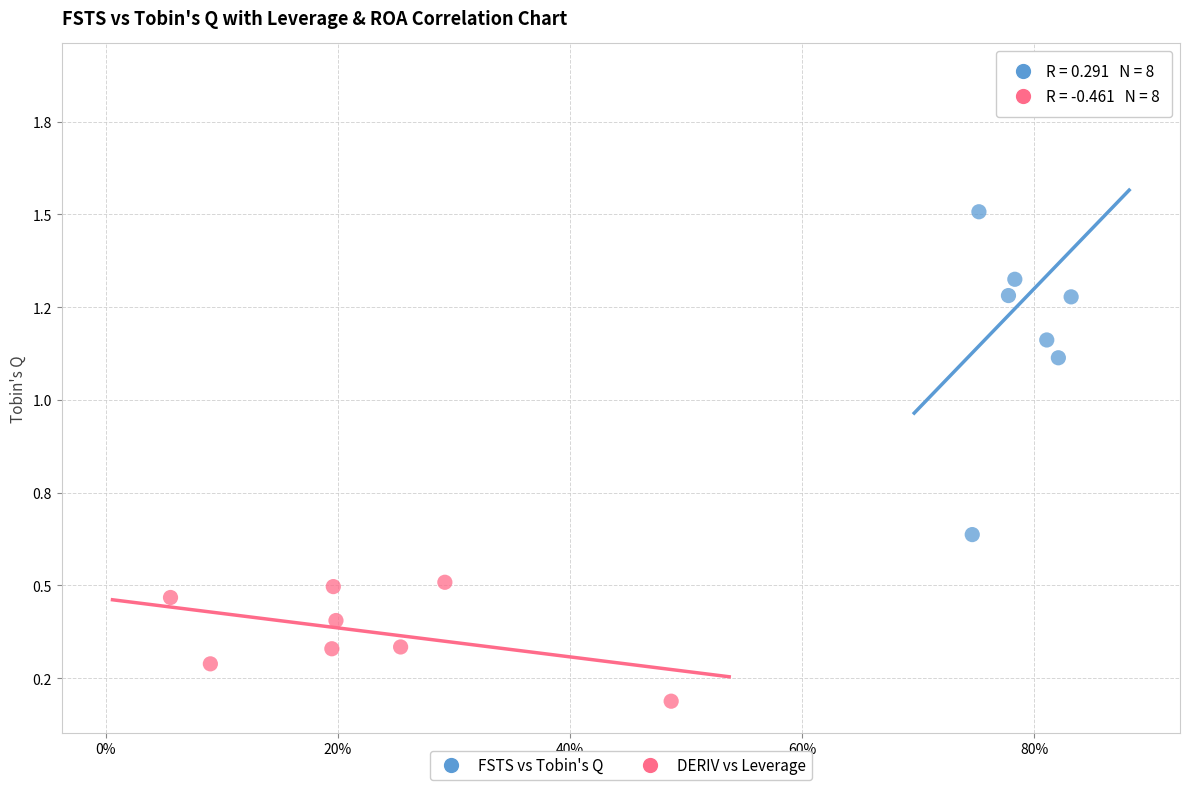

Which series has the widest spread of Y values?

FSTS vs Tobin's Q